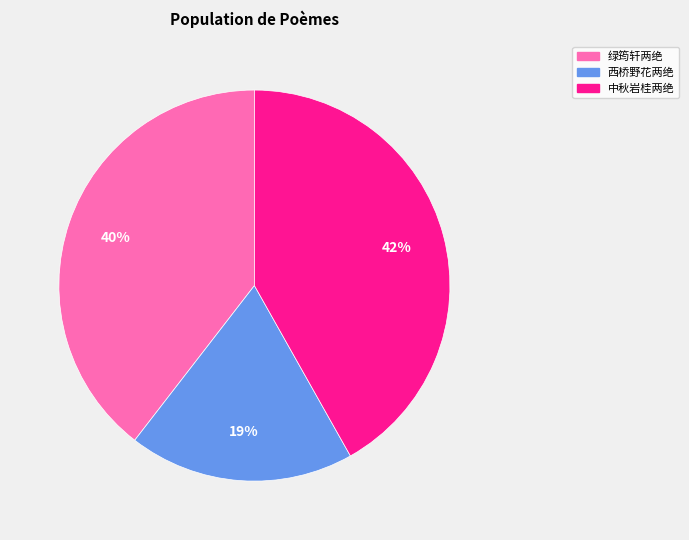

What is the ratio of the value at 中秋岩桂两绝 to the value at 西桥野花两绝?

2.2